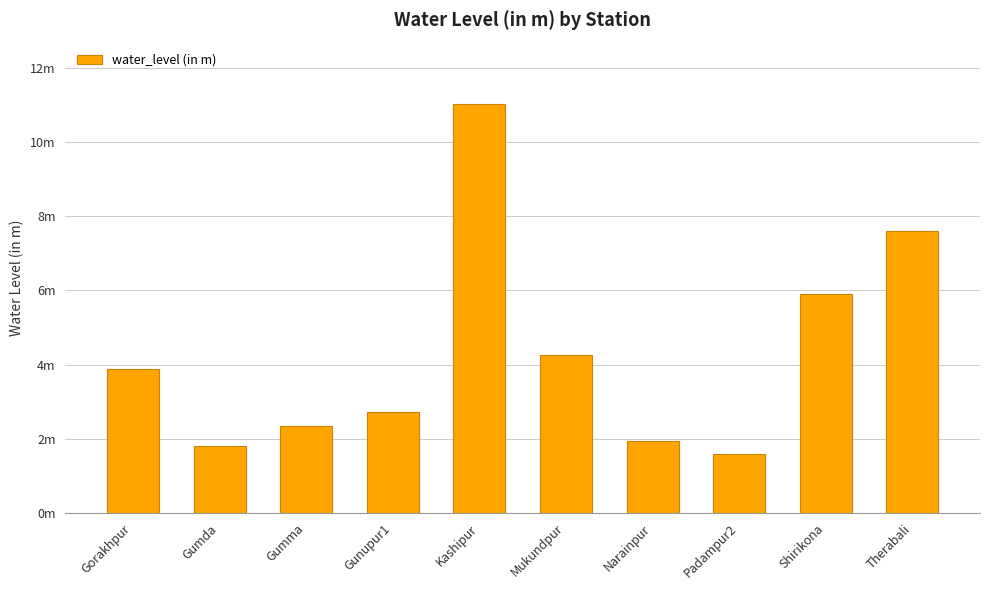

What is the label of the 5th bar from the left?

Kashipur